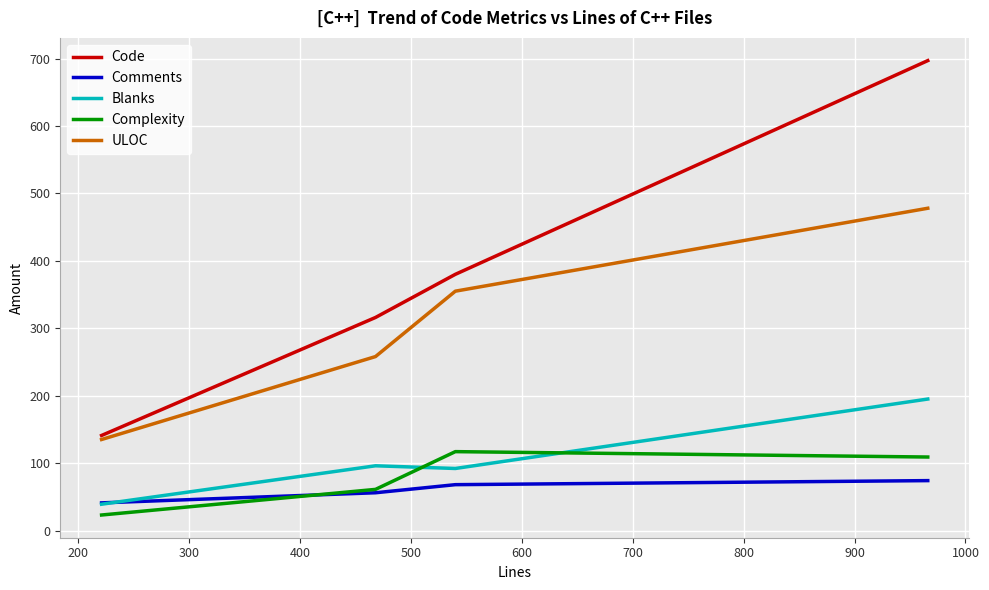

How many intersections are there between Comments and Blanks?

1